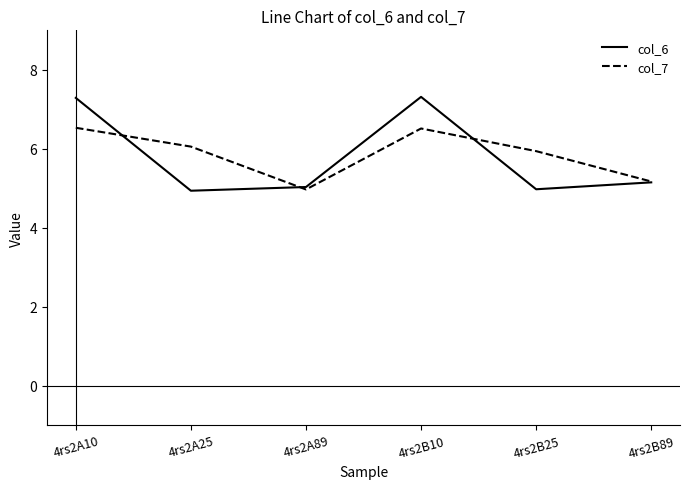

The col_7 series shows 6.1 at 4rs2A25. True or false?

True